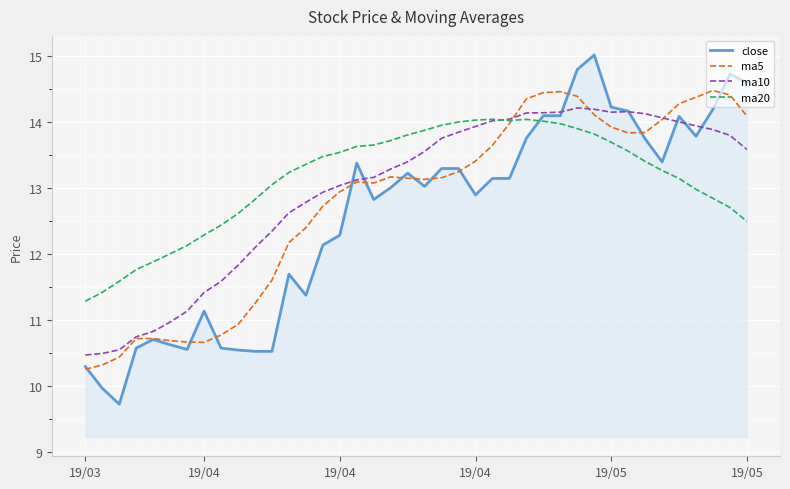

What is the minimum value for ma5?

10.3